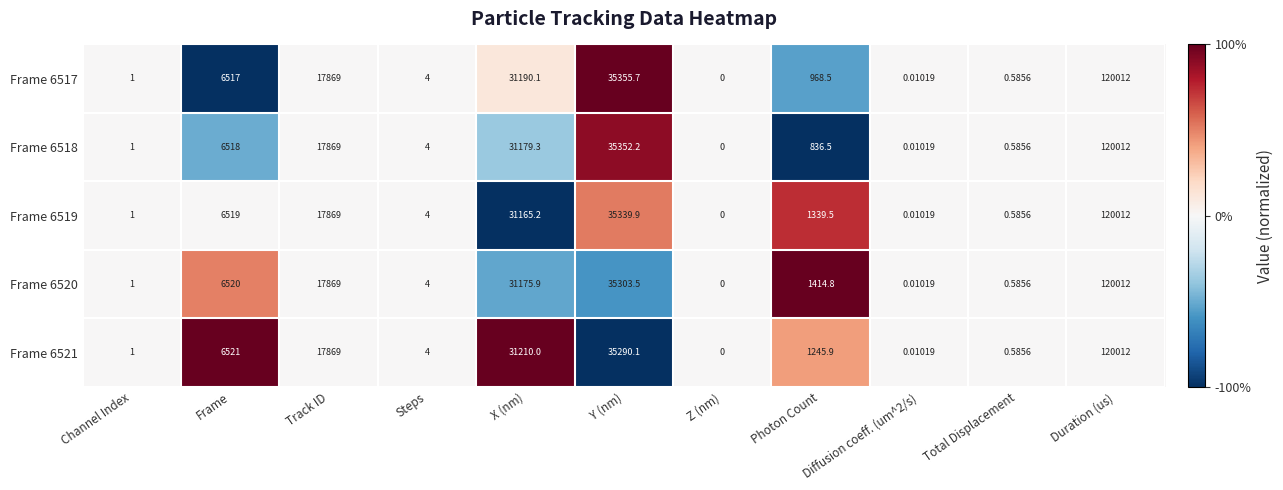

Which category has the highest value in the Frame 6517 series?

Duration (us)